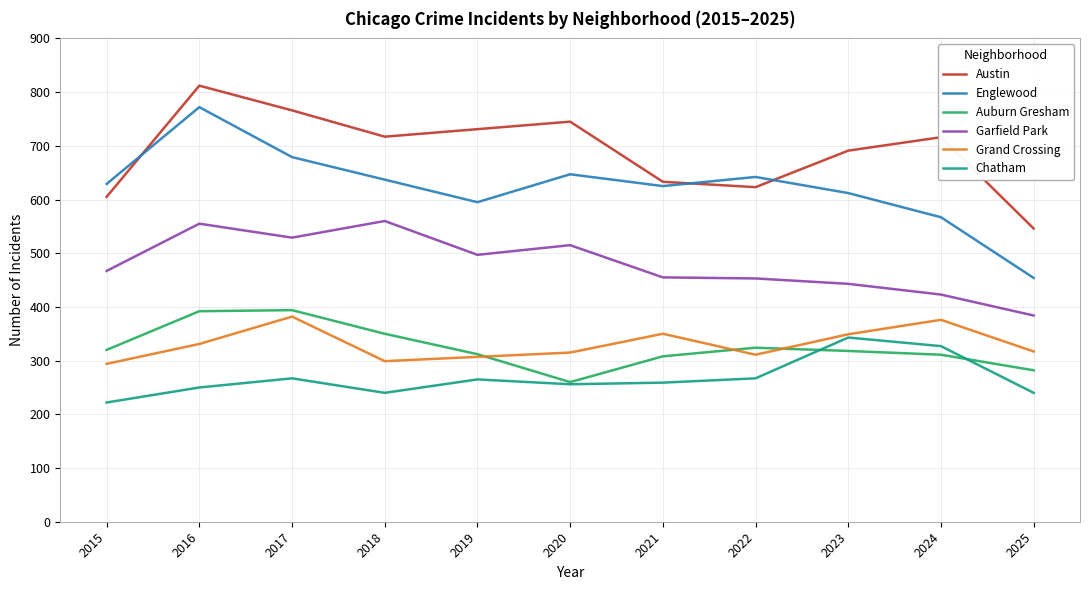

At how many categories does at least one series exceed 465?

11